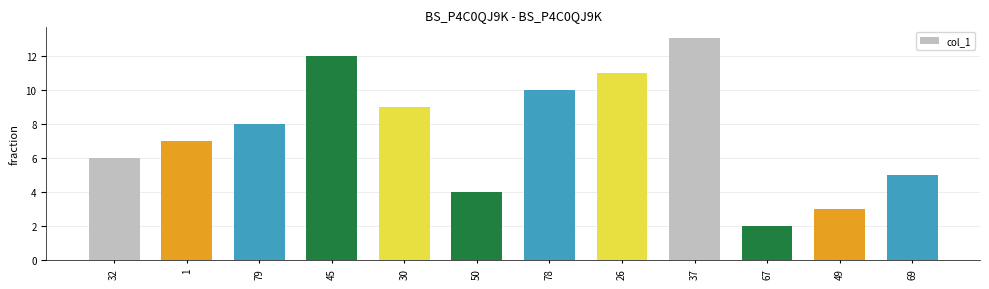

Is it true that the value at 26 is 6?

False